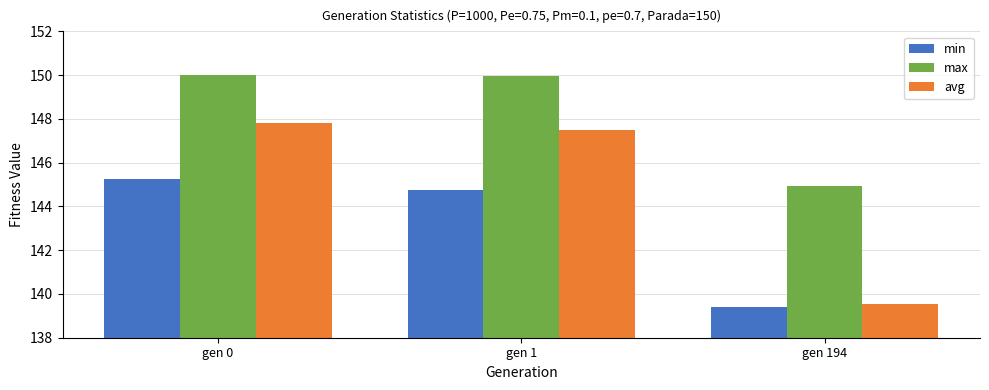

What is the difference between the max values at gen 0 and gen 194?

5.1